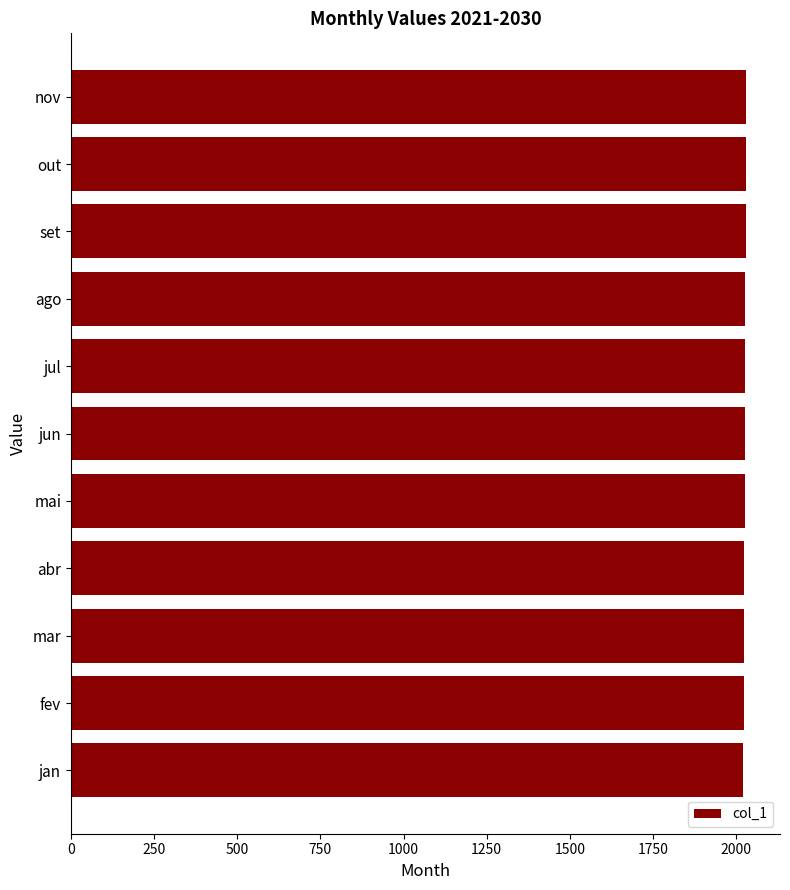

What is the minimum value shown in the chart?

2021